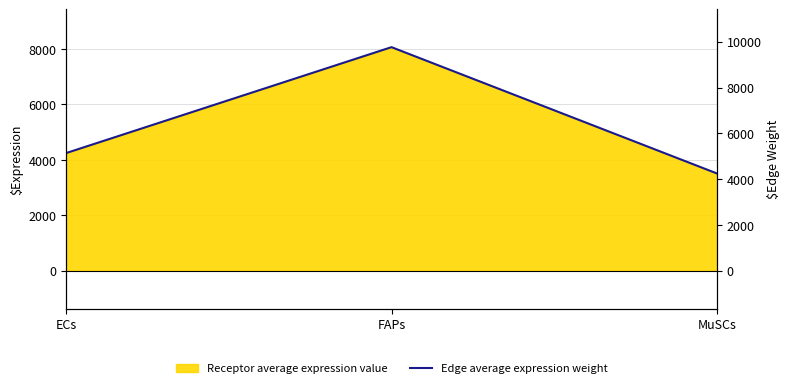

What is the sum of all values?

19153.1